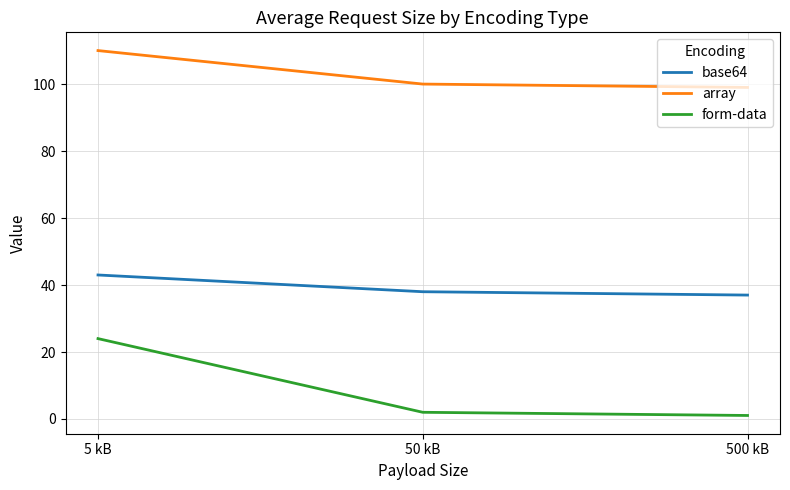

Which series has the largest range (max minus min)?

form-data